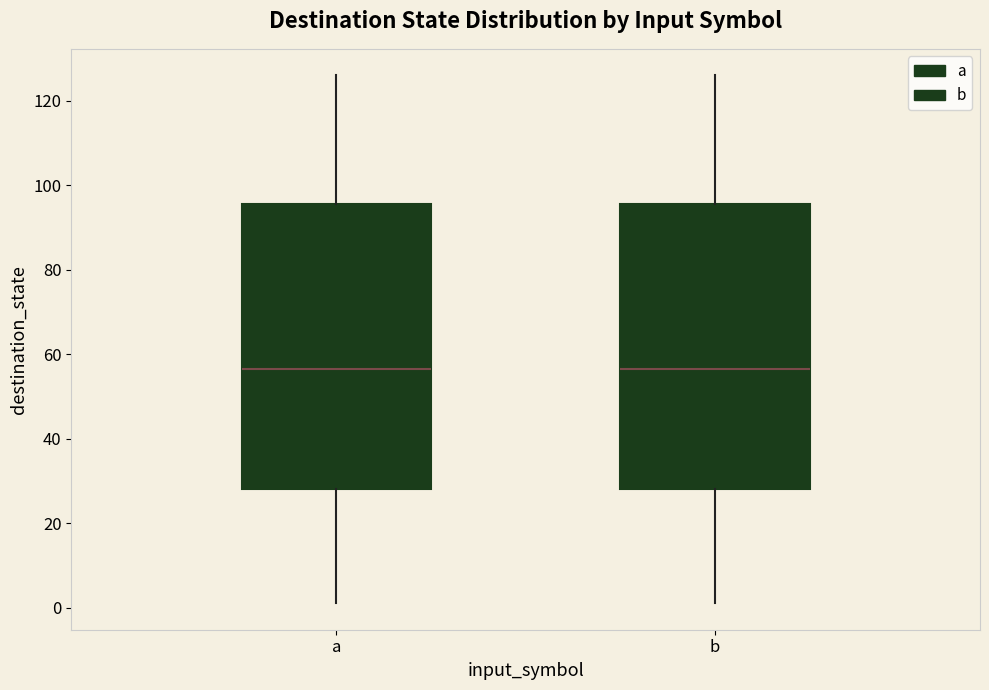

Where is the upper edge of the box for b on the y-axis? The values are not printed on the chart, so give them approximately, as read against the axis.

96